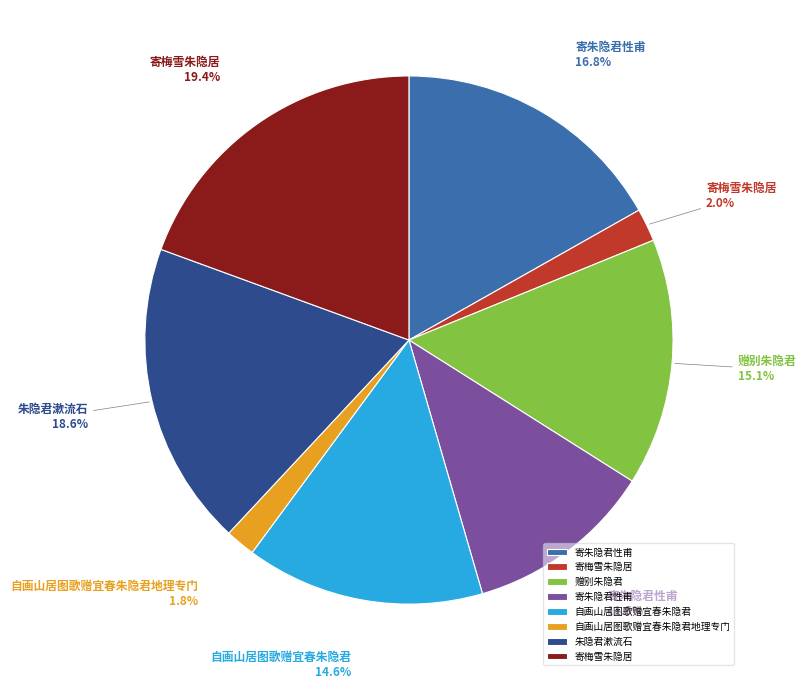

To the nearest percent, what is the average slice percentage?

12%